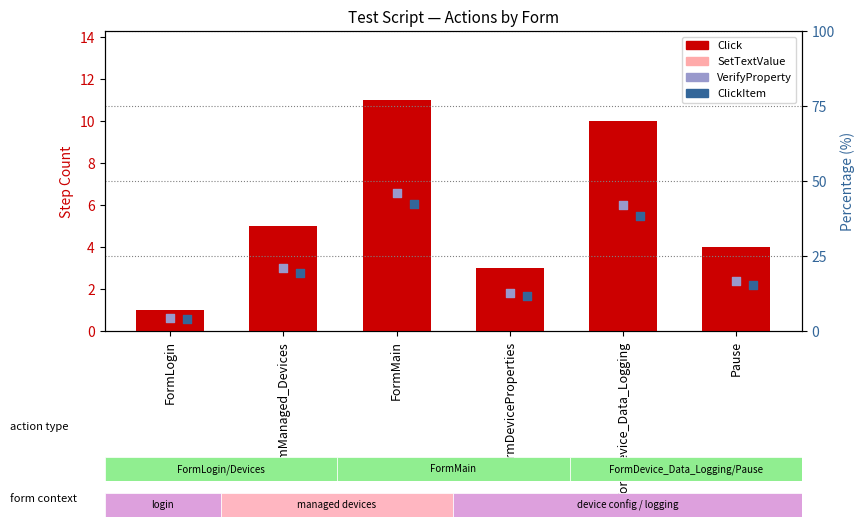

Between FormDevice_Data_Logging and FormDeviceProperties, which is larger?

FormDevice_Data_Logging